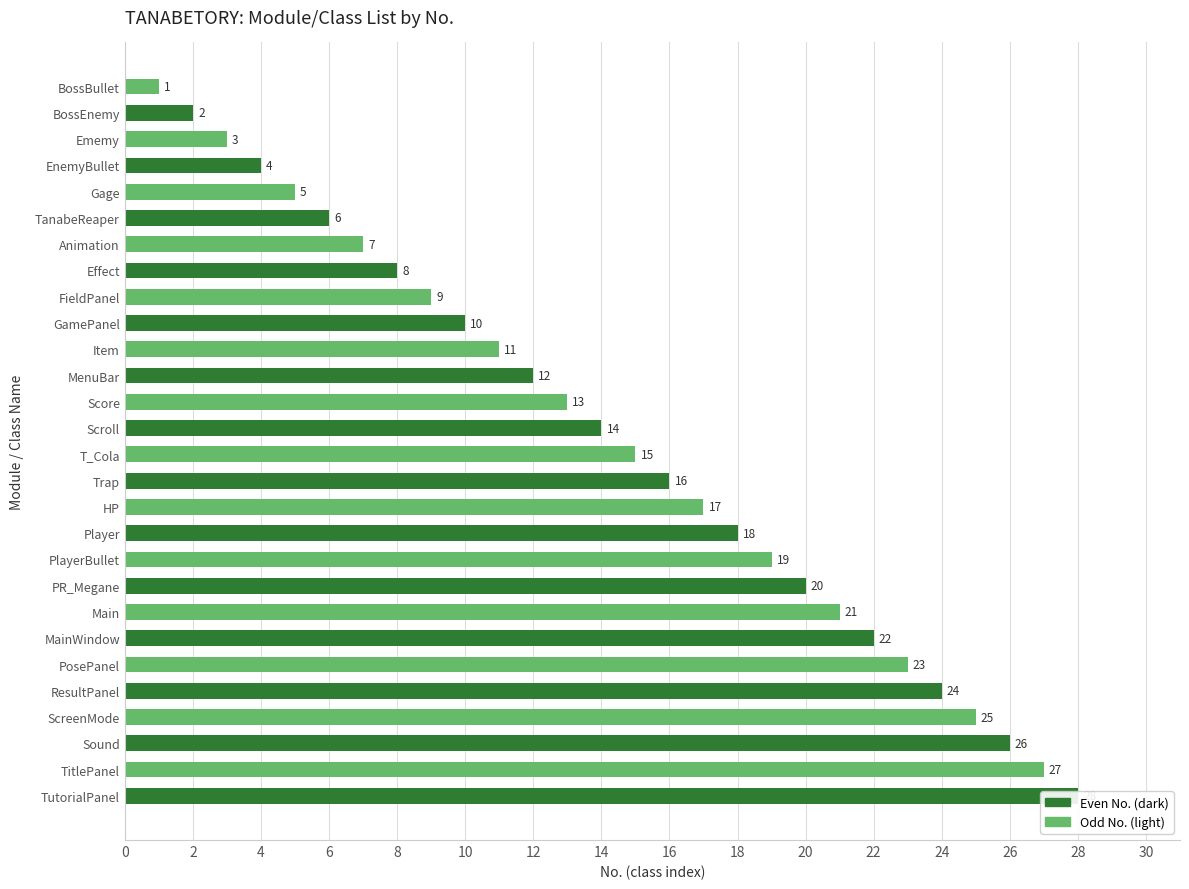

What is the label of the 2nd bar from the right?

TitlePanel